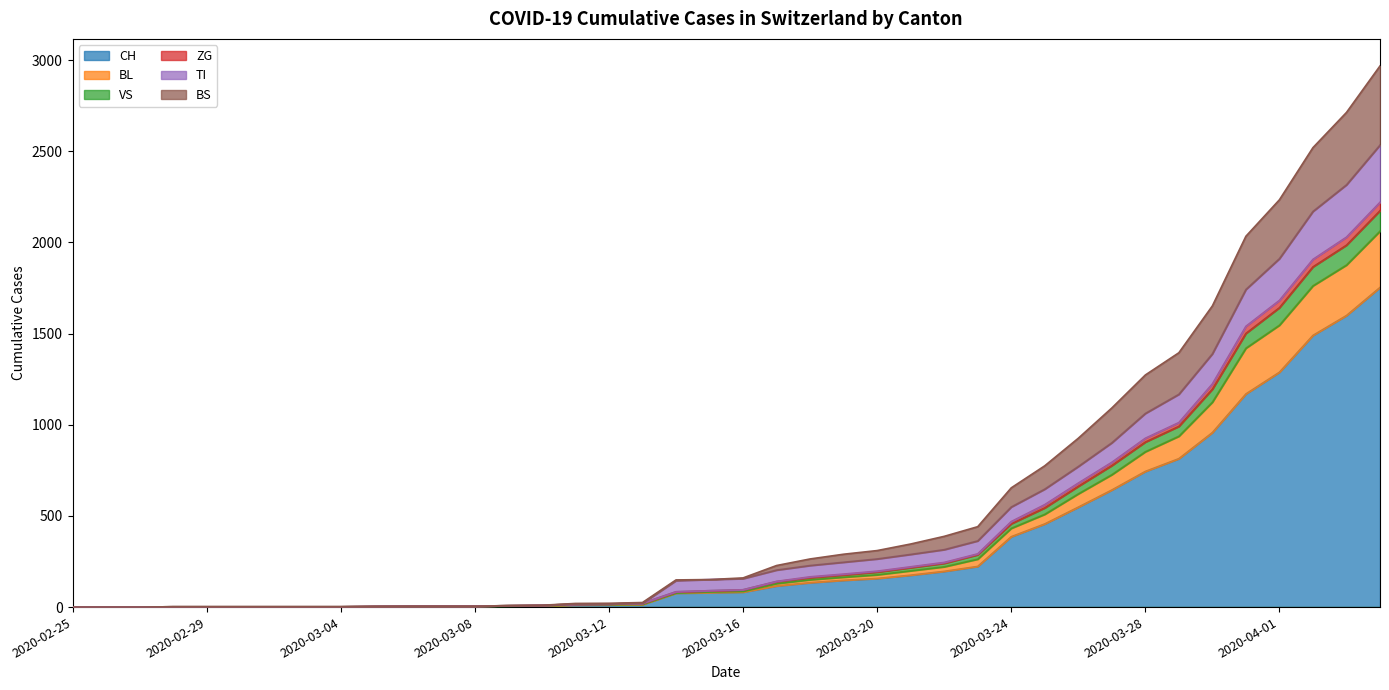

Does the chart display data point markers on the line(s)?

No